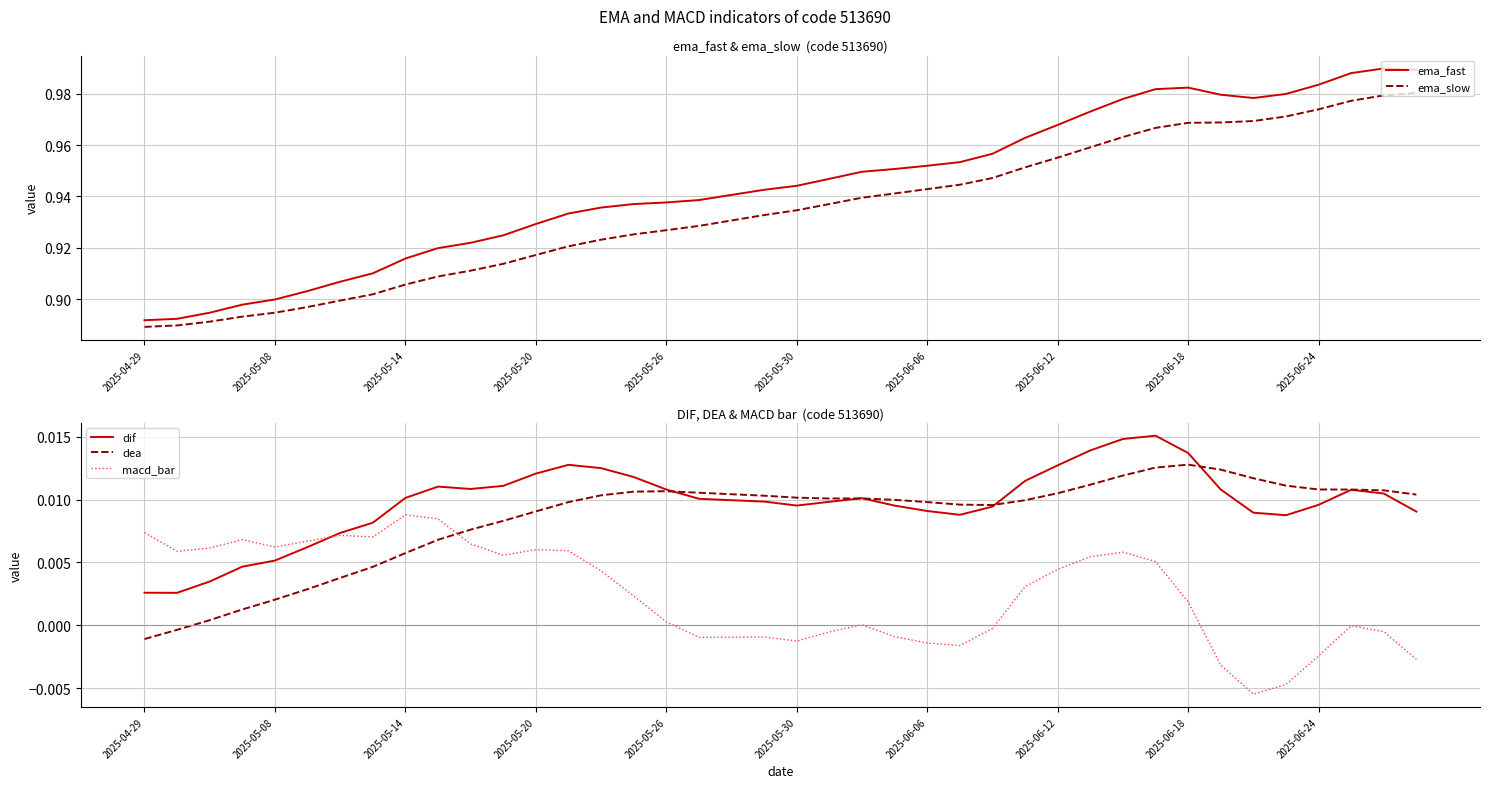

True or false: macd_bar and ema_fast cross at least once.

False